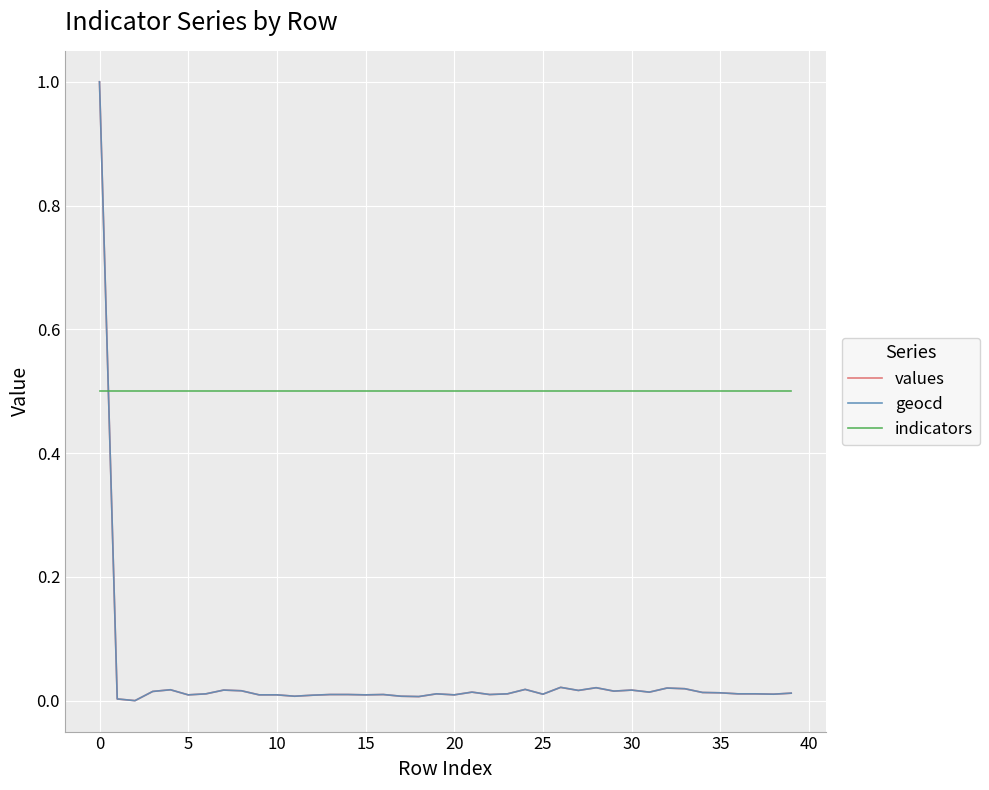

What is the sum of all geocd values?

1.5